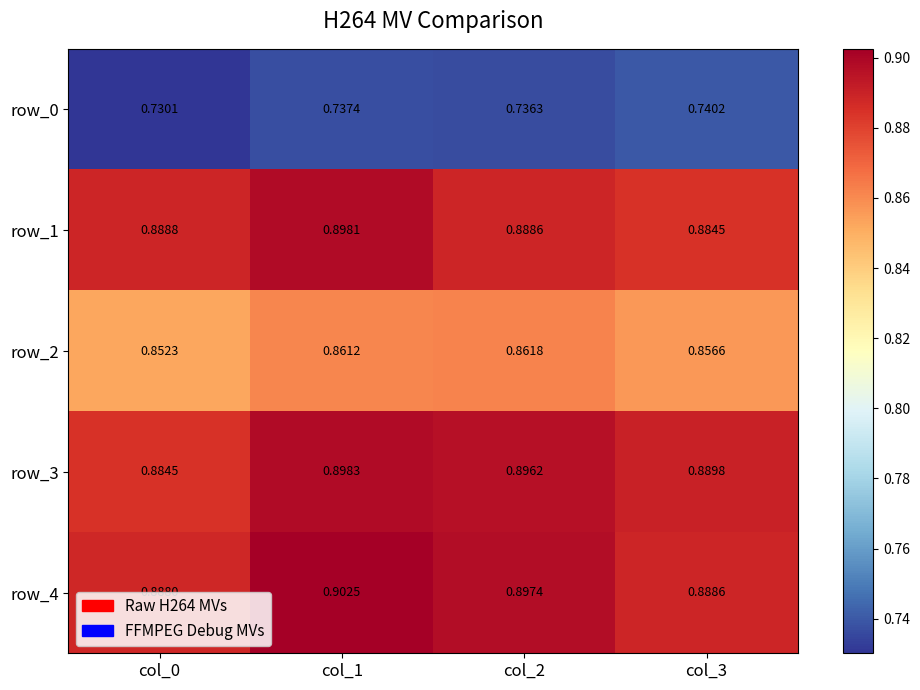

Which series changed the most between col_0 and col_3?

row_0